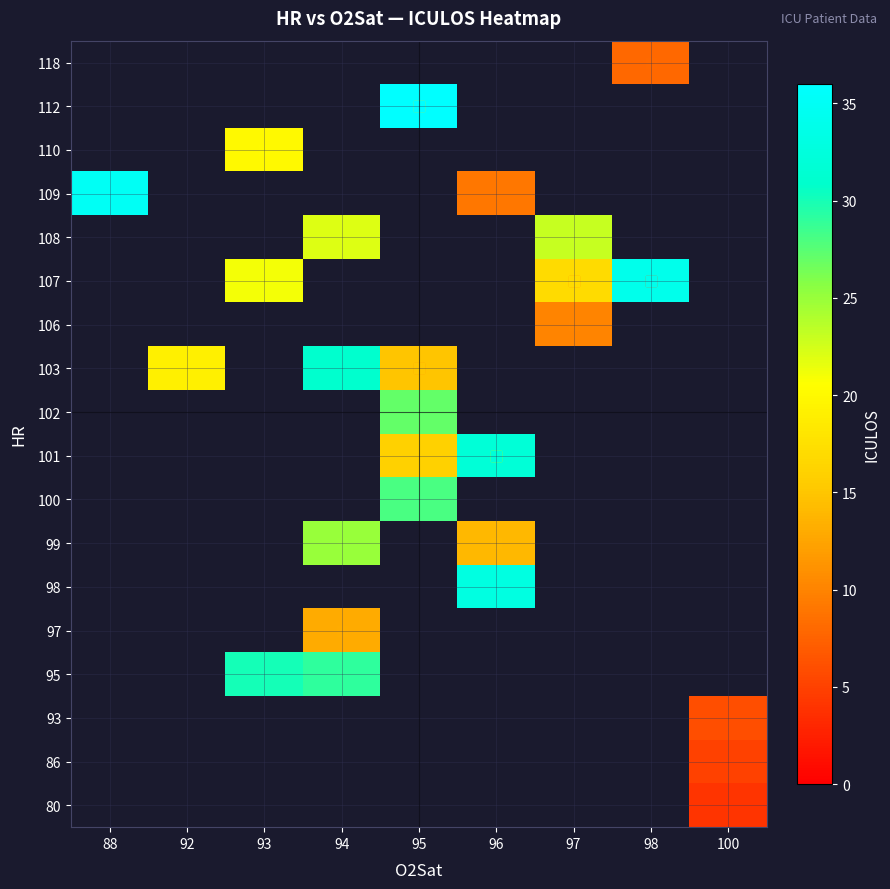

Reading left to right, extract all data points from this chart.

80: 88=0	92=0	93=0	94=0	95=0	96=0	97=0	98=0	100=4
86: 88=0	92=0	93=0	94=0	95=0	96=0	97=0	98=0	100=5
93: 88=0	92=0	93=0	94=0	95=0	96=0	97=0	98=0	100=6
95: 88=0	92=0	93=30	94=29	95=0	96=0	97=0	98=0	100=0
97: 88=0	92=0	93=0	94=13	95=0	96=0	97=0	98=0	100=0
98: 88=0	92=0	93=0	94=0	95=0	96=33	97=0	98=0	100=0
99: 88=0	92=0	93=0	94=25	95=0	96=14	97=0	98=0	100=0
100: 88=0	92=0	93=0	94=0	95=28	96=0	97=0	98=0	100=0
101: 88=0	92=0	93=0	94=0	95=16	96=32	97=0	98=0	100=0
102: 88=0	92=0	93=0	94=0	95=27	96=0	97=0	98=0	100=0
103: 88=0	92=19	93=0	94=31	95=15	96=0	97=0	98=0	100=0
106: 88=0	92=0	93=0	94=0	95=0	96=0	97=10	98=0	100=0
107: 88=0	92=0	93=21	94=0	95=0	96=0	97=17	98=34	100=0
108: 88=0	92=0	93=0	94=22	95=0	96=0	97=23	98=0	100=0
109: 88=35	92=0	93=0	94=0	95=0	96=9	97=0	98=0	100=0
110: 88=0	92=0	93=20	94=0	95=0	96=0	97=0	98=0	100=0
112: 88=0	92=0	93=0	94=0	95=36	96=0	97=0	98=0	100=0
118: 88=0	92=0	93=0	94=0	95=0	96=0	97=0	98=8	100=0